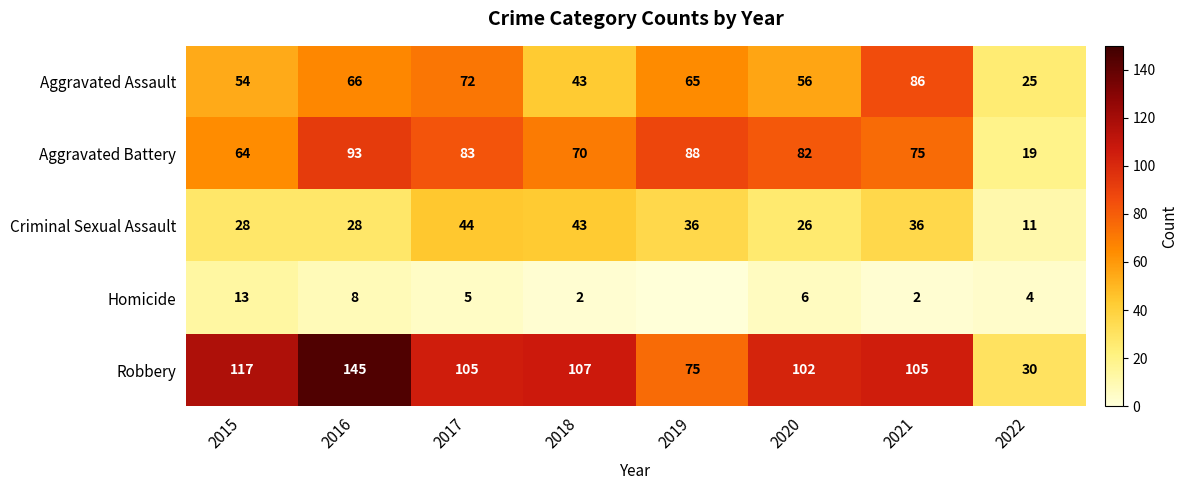

What is the difference between the maximum and second lowest values in the Criminal Sexual Assault series?

18